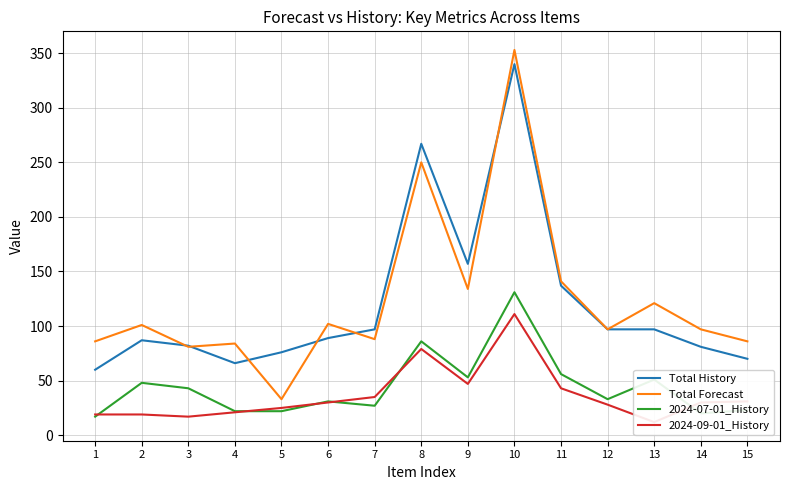

True or false: 2024-09-01_History has more than 1 interior local peaks.

True